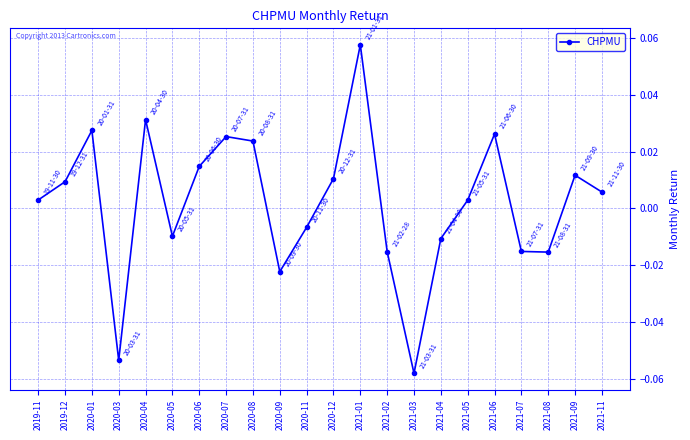

What position from the left is 2020-04?

5